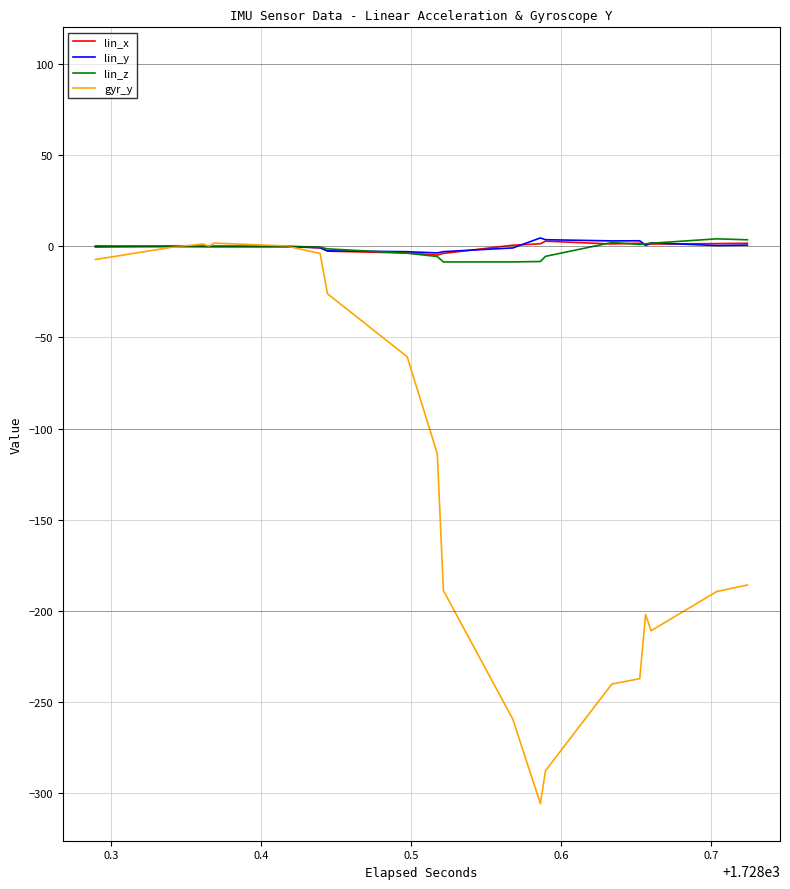

What is the minimum value for gyr_y?

-306.1